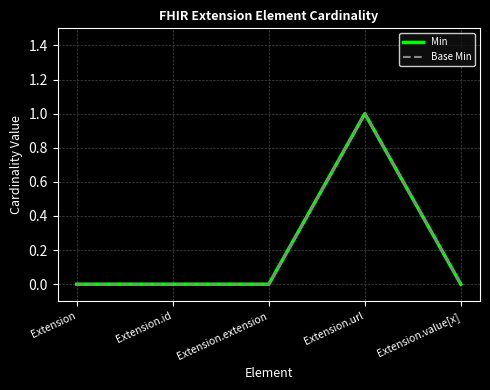

Rank the series at Extension.extension from lowest to highest value.

Min, Base Min